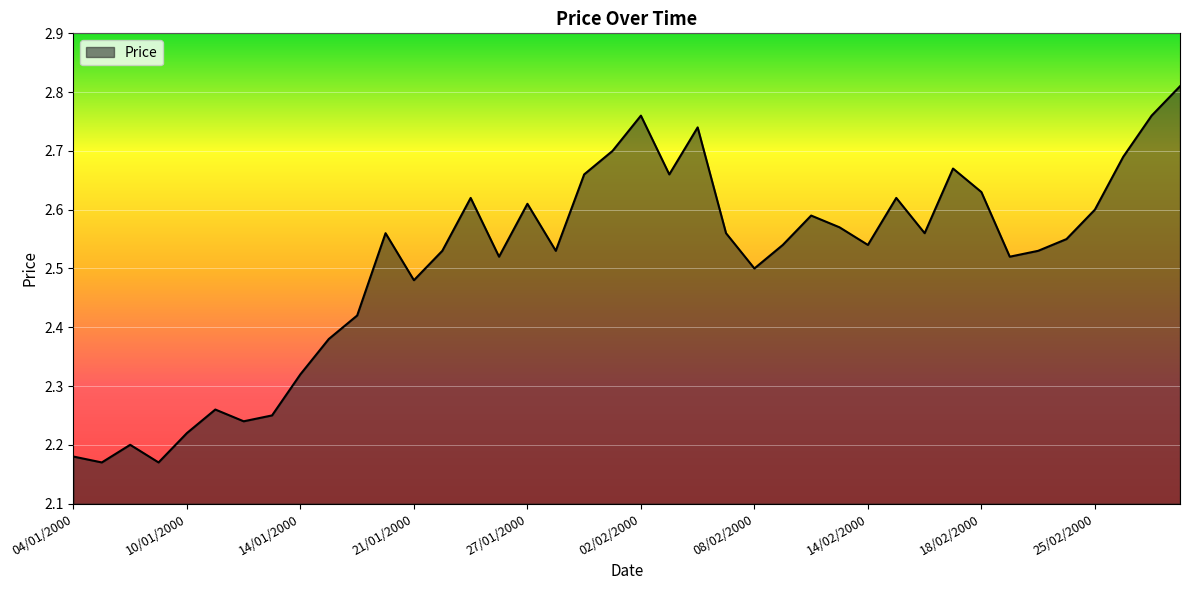

What is the difference between the maximum and minimum values?

0.6